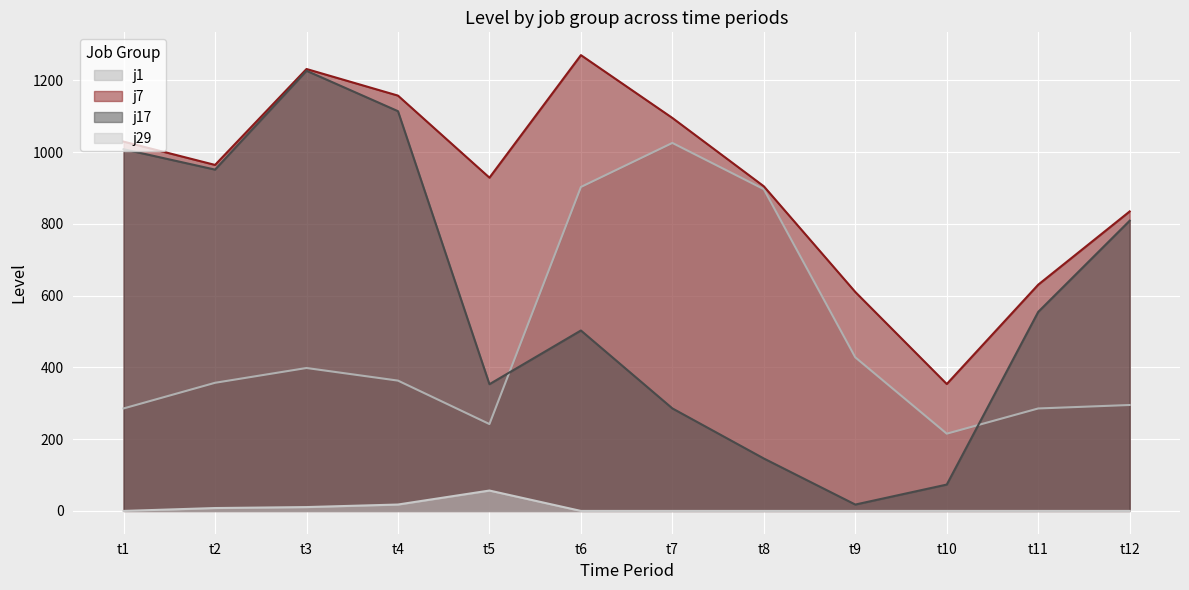

What is the difference between the j29 values at t1 and t4?

17.8